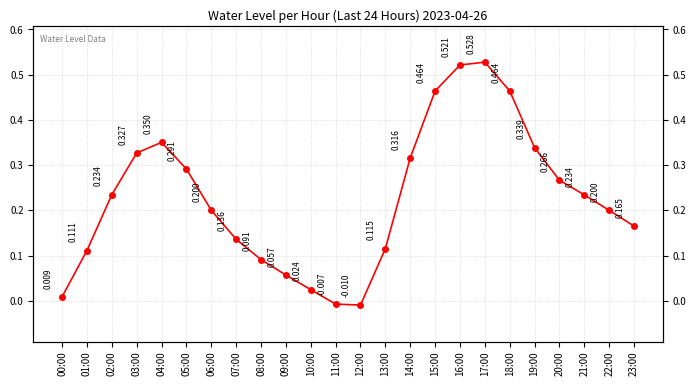

How many positive values are there?

22